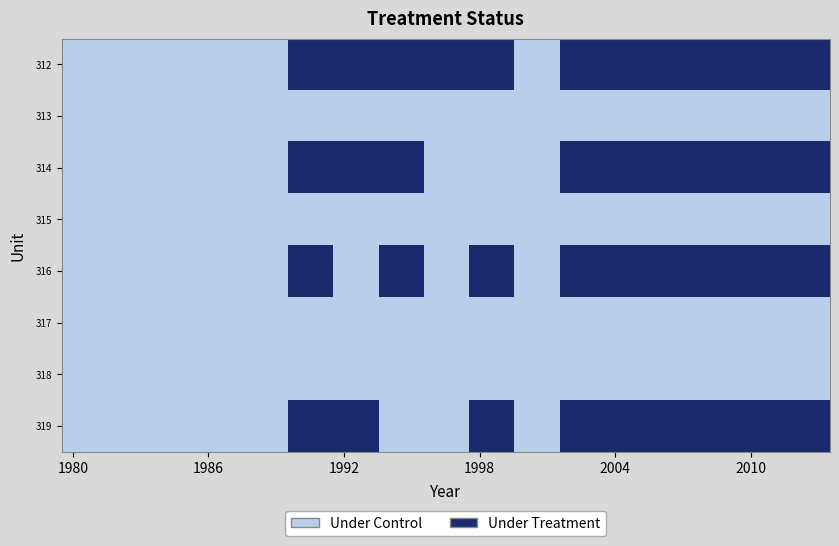

What is the greatest value displayed?

1